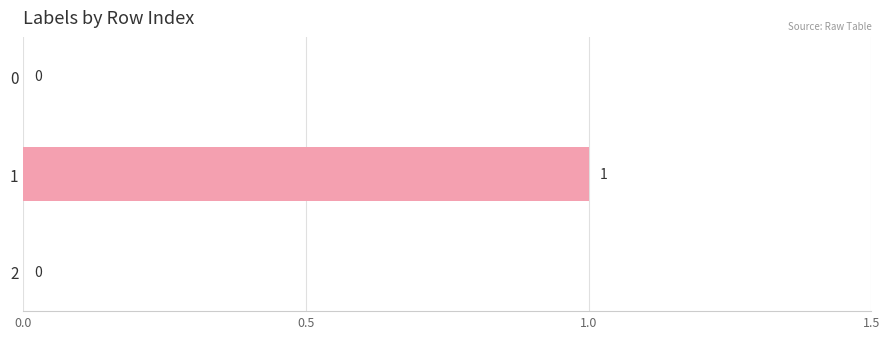

Is it true that the value at 0 is 1?

False